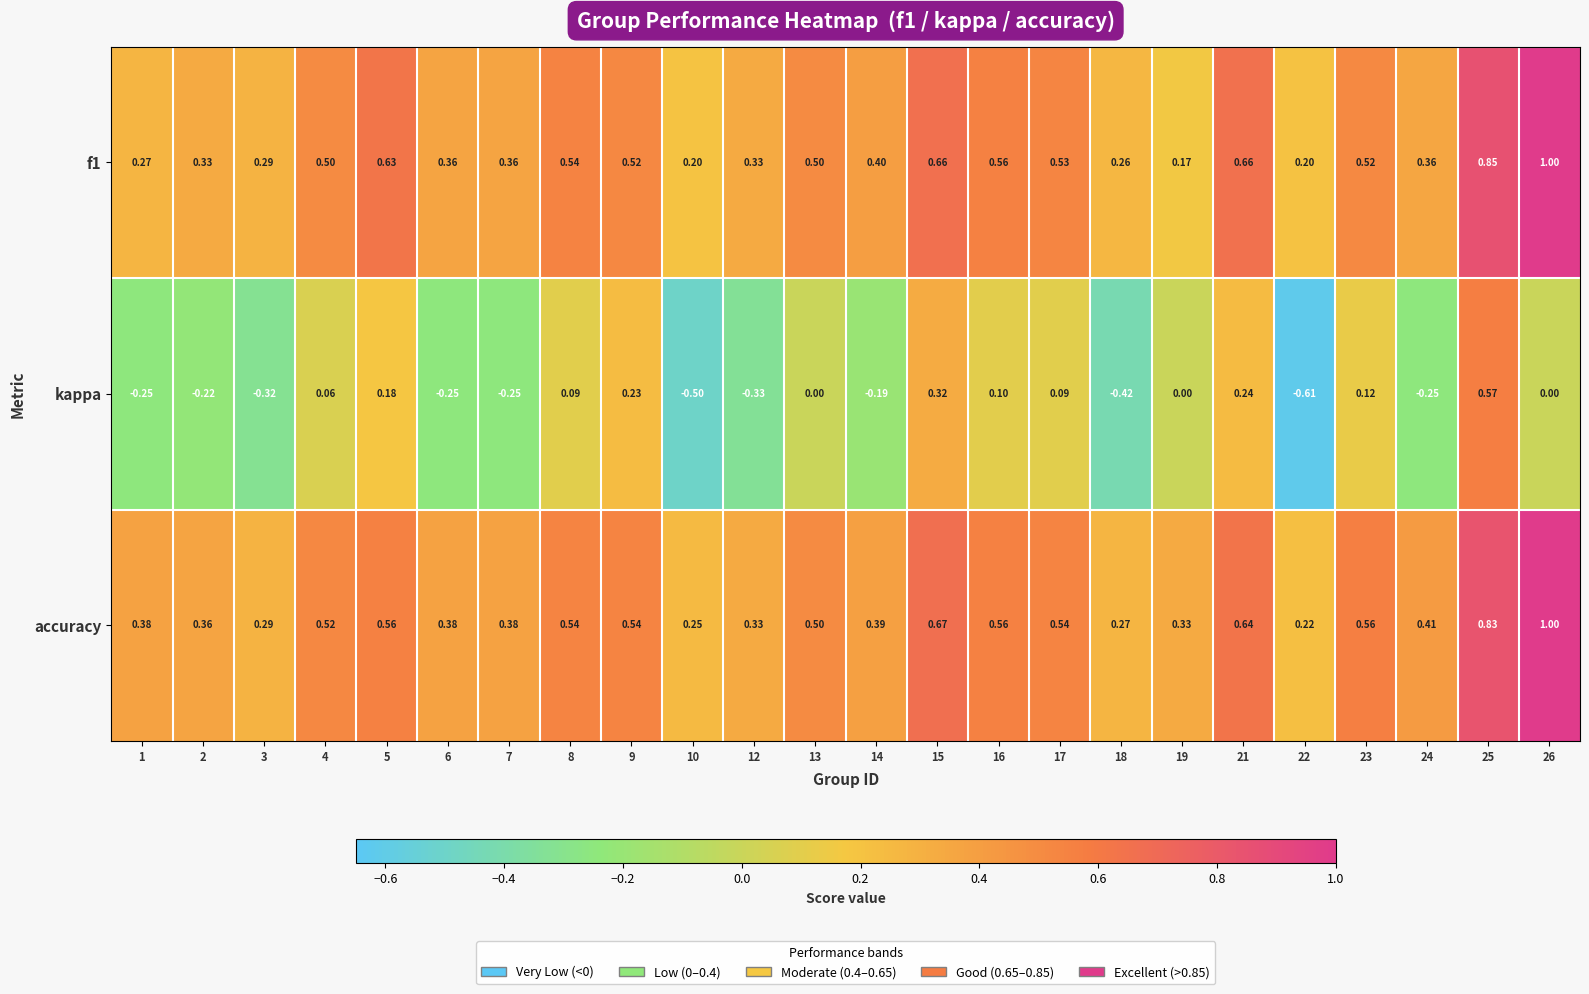

Between 10 and 23, which series saw the biggest shift?

kappa